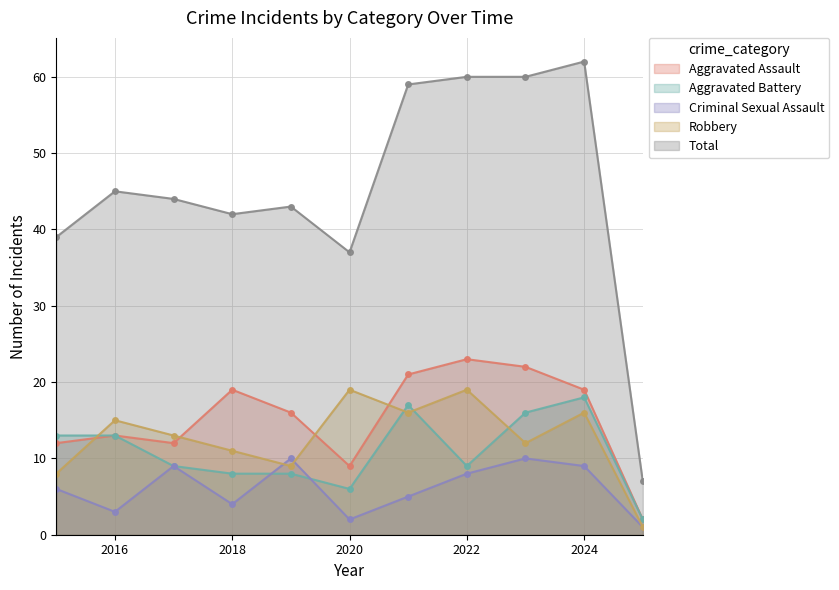

What is the sum of the Criminal Sexual Assault values at 2021 and 2017?

14